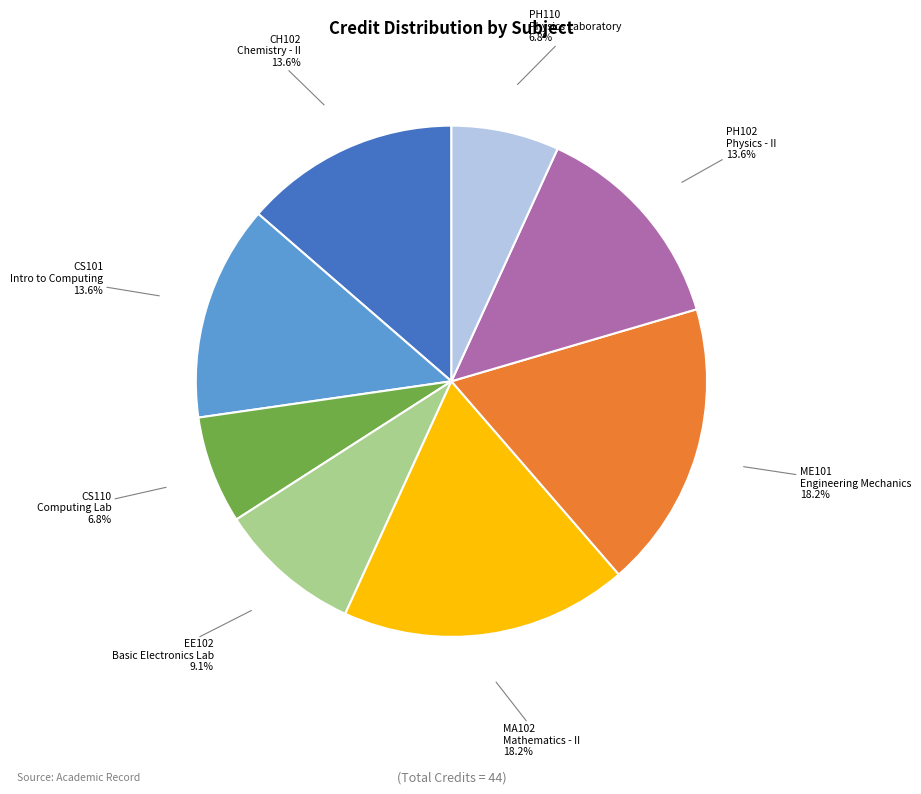

What percentage is NOT represented by EE102 Basic Electronics Lab?

90.9%